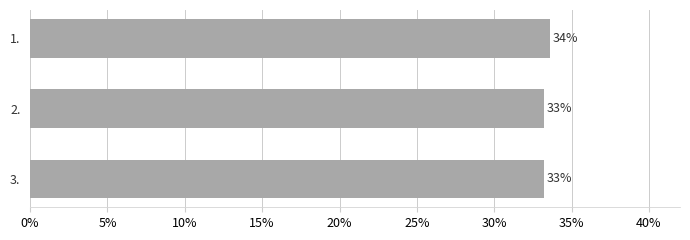

How many values are between 0 and 1?

3